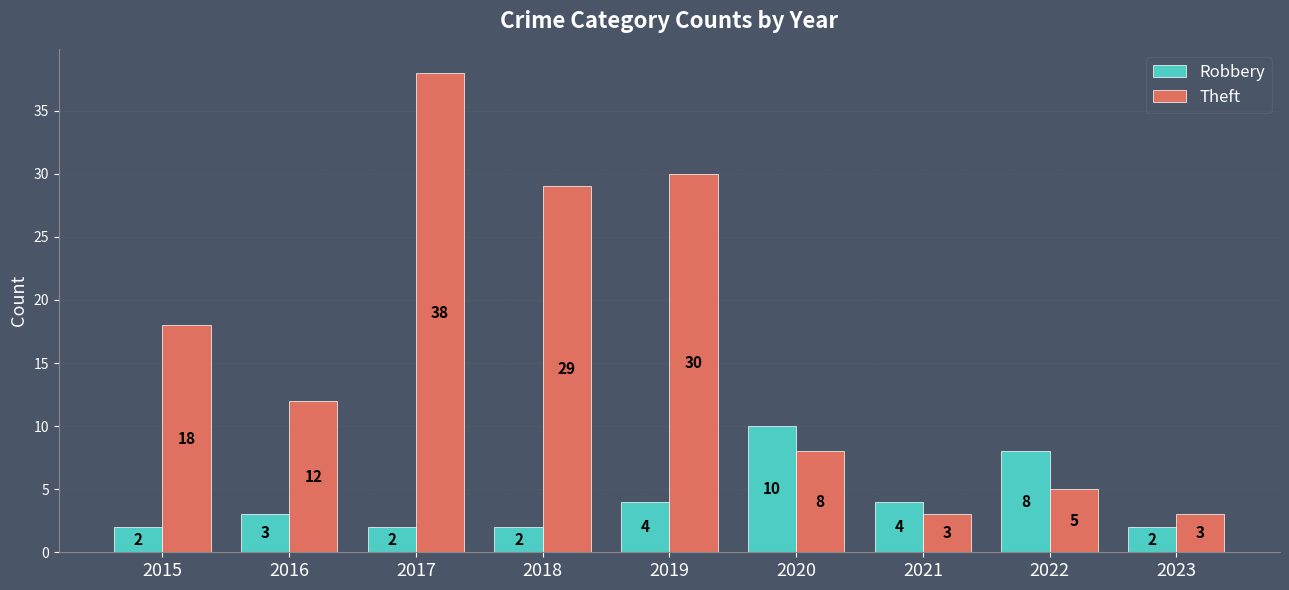

What is the approximate value of Theft at 2016?

12